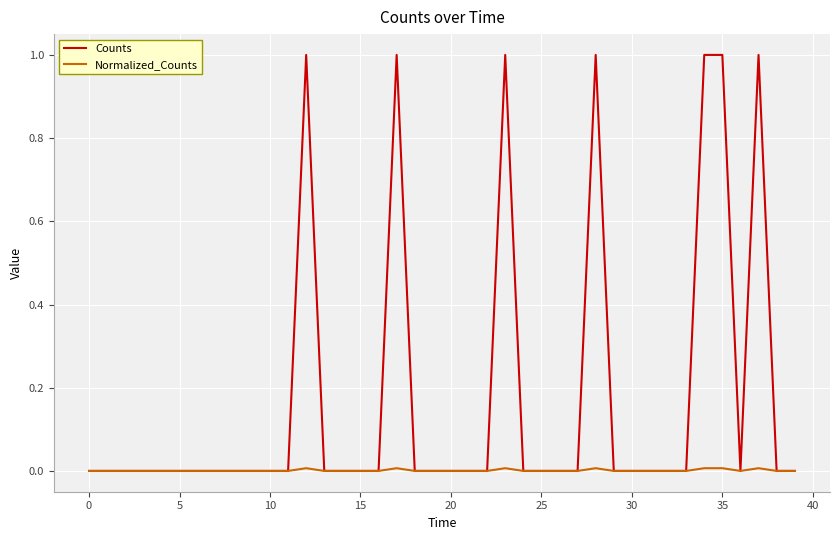

Which series has the largest range (max minus min)?

Counts